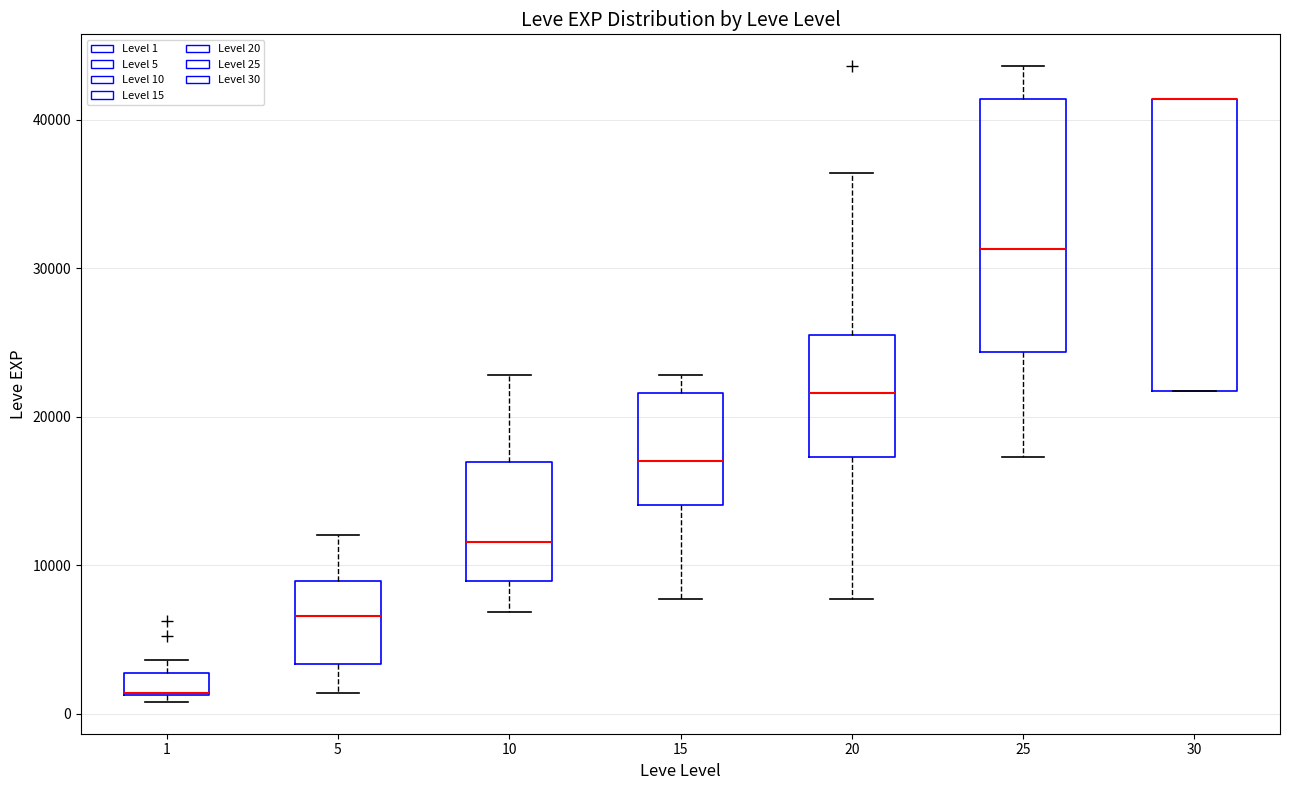

Where is the lower edge of the box at x = 25 on the y-axis? The values are not printed on the chart, so give them approximately, as read against the axis.

24000